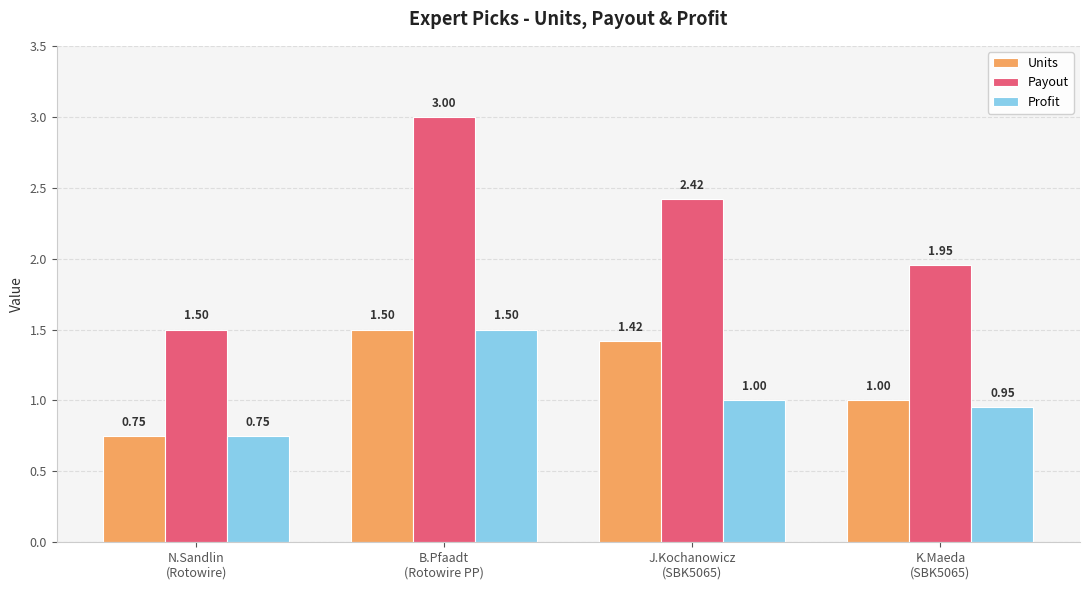

What is the average value of the Profit series?

1.1